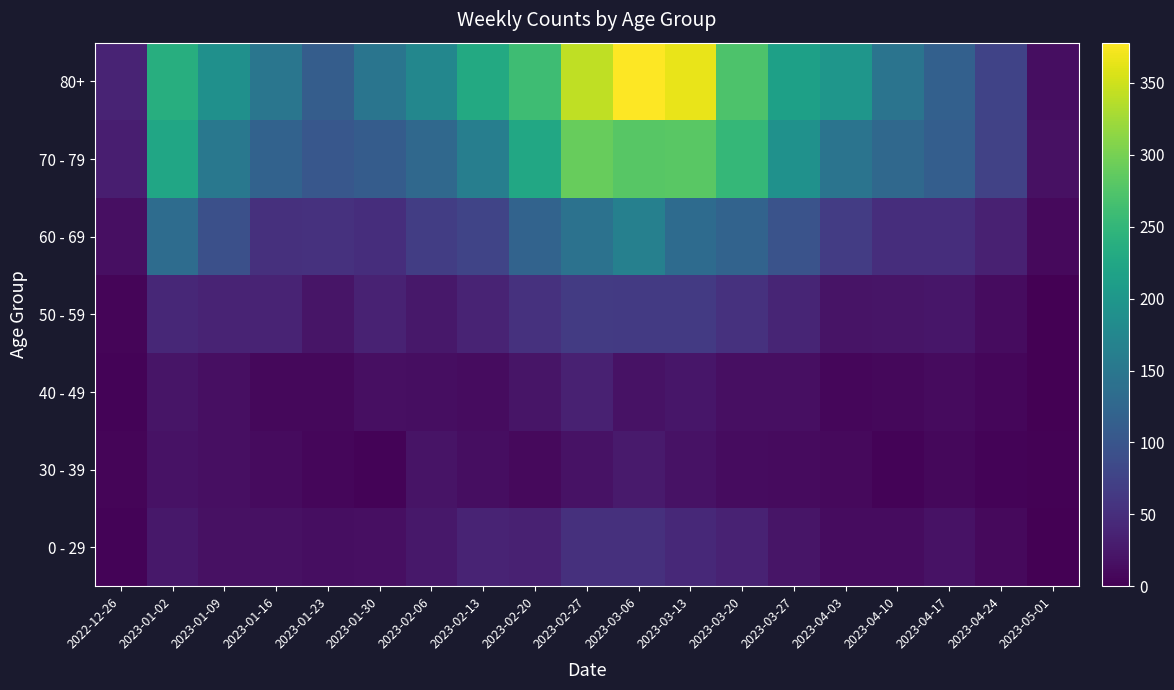

Reading left to right, what are all the values shown in this chart?

0 - 29: 2022-12-26=4	2023-01-02=25	2023-01-09=17	2023-01-16=17	2023-01-23=14	2023-01-30=16	2023-02-06=25	2023-02-13=38	2023-02-20=34	2023-02-27=53	2023-03-06=52	2023-03-13=43	2023-03-20=36	2023-03-27=22	2023-04-03=13	2023-04-10=12	2023-04-17=19	2023-04-24=9	2023-05-01=0
30 - 39: 2022-12-26=5	2023-01-02=18	2023-01-09=15	2023-01-16=11	2023-01-23=6	2023-01-30=4	2023-02-06=20	2023-02-13=14	2023-02-20=10	2023-02-27=18	2023-03-06=27	2023-03-13=18	2023-03-20=13	2023-03-27=11	2023-04-03=9	2023-04-10=4	2023-04-17=8	2023-04-24=3	2023-05-01=2
40 - 49: 2022-12-26=4	2023-01-02=21	2023-01-09=16	2023-01-16=8	2023-01-23=8	2023-01-30=15	2023-02-06=14	2023-02-13=13	2023-02-20=22	2023-02-27=35	2023-03-06=19	2023-03-13=23	2023-03-20=16	2023-03-27=16	2023-04-03=7	2023-04-10=8	2023-04-17=11	2023-04-24=6	2023-05-01=0
50 - 59: 2022-12-26=5	2023-01-02=42	2023-01-09=37	2023-01-16=38	2023-01-23=21	2023-01-30=36	2023-02-06=24	2023-02-13=38	2023-02-20=54	2023-02-27=66	2023-03-06=64	2023-03-13=64	2023-03-20=54	2023-03-27=39	2023-04-03=20	2023-04-10=22	2023-04-17=23	2023-04-24=13	2023-05-01=1
60 - 69: 2022-12-26=16	2023-01-02=134	2023-01-09=93	2023-01-16=53	2023-01-23=54	2023-01-30=50	2023-02-06=69	2023-02-13=78	2023-02-20=121	2023-02-27=142	2023-03-06=164	2023-03-13=132	2023-03-20=120	2023-03-27=97	2023-04-03=67	2023-04-10=50	2023-04-17=50	2023-04-24=35	2023-05-01=9
70 - 79: 2022-12-26=32	2023-01-02=223	2023-01-09=152	2023-01-16=119	2023-01-23=102	2023-01-30=110	2023-02-06=127	2023-02-13=161	2023-02-20=226	2023-02-27=290	2023-03-06=280	2023-03-13=282	2023-03-20=252	2023-03-27=191	2023-04-03=145	2023-04-10=128	2023-04-17=113	2023-04-24=74	2023-05-01=17
80+: 2022-12-26=38	2023-01-02=237	2023-01-09=189	2023-01-16=149	2023-01-23=111	2023-01-30=147	2023-02-06=175	2023-02-13=229	2023-02-20=260	2023-02-27=342	2023-03-06=378	2023-03-13=365	2023-03-20=272	2023-03-27=215	2023-04-03=199	2023-04-10=146	2023-04-17=116	2023-04-24=76	2023-05-01=14